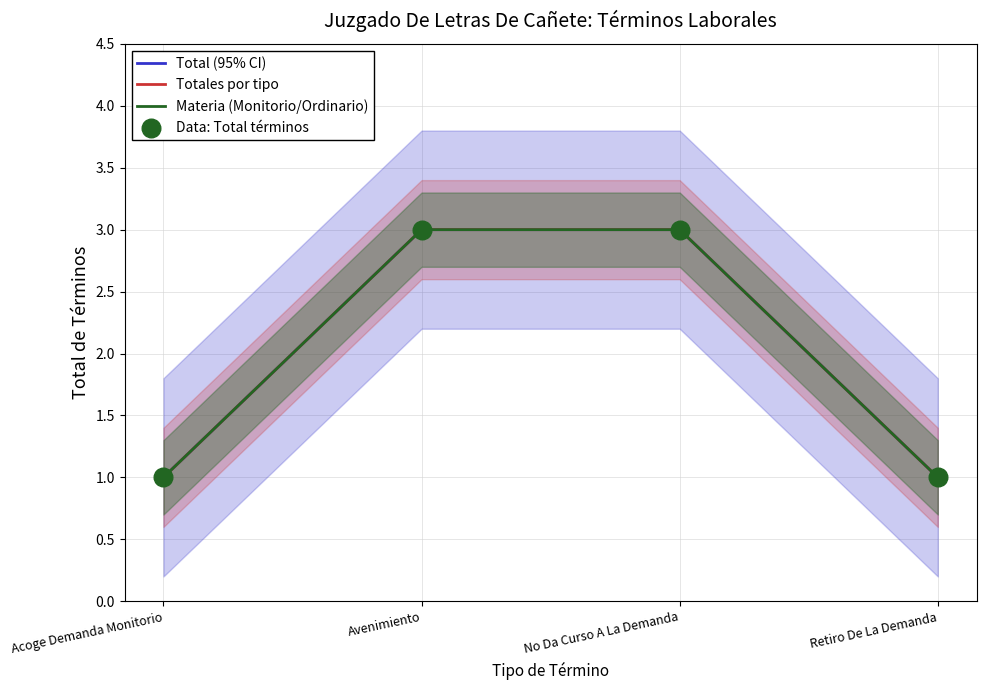

Which series contains the highest Y value?

Total (95% CI)